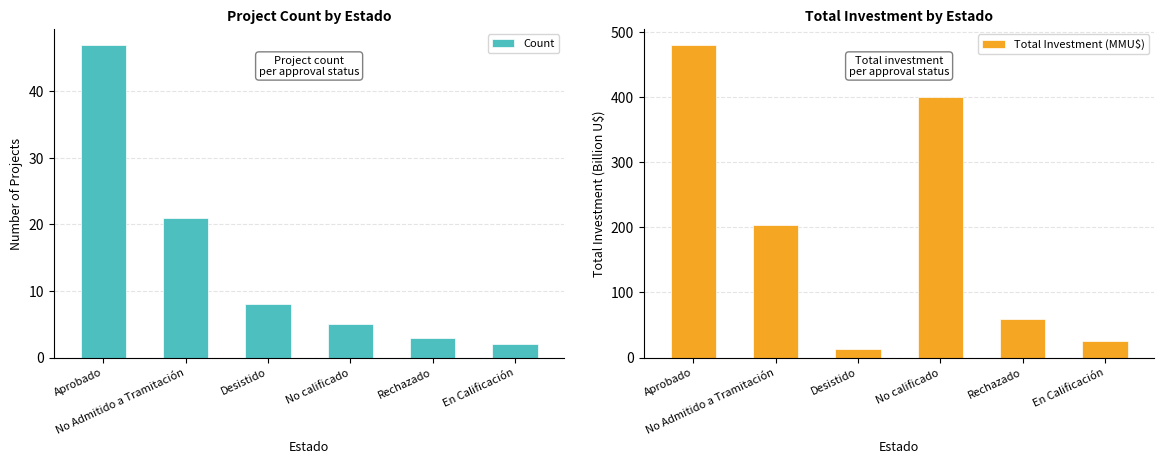

Reading right to left, extract all data points from this chart.

Count: 2.0	3.0	5.0	8.0	21.0	47.0
Total Investment (MMU$): 26.0	58.4	400.0	13.3	203.9	480.7